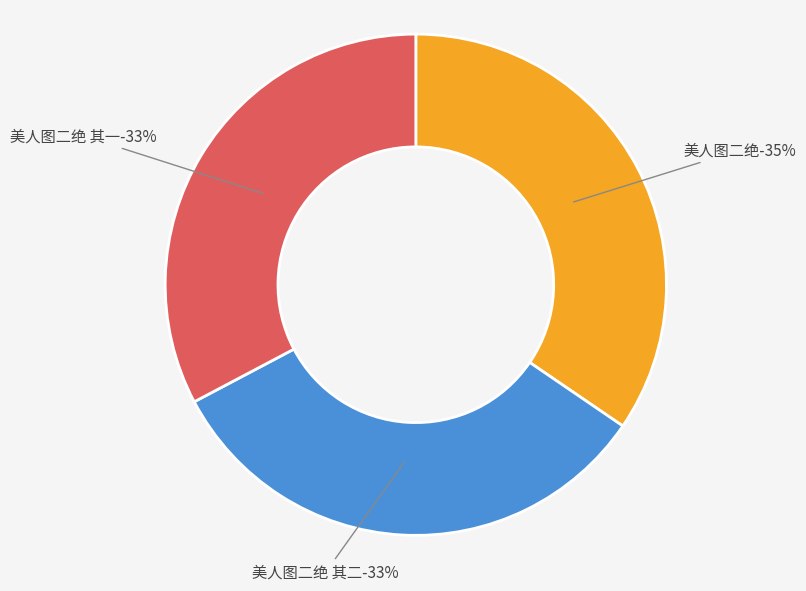

What percentage is the 美人图二绝 其一 slice, to the nearest percent?

33%